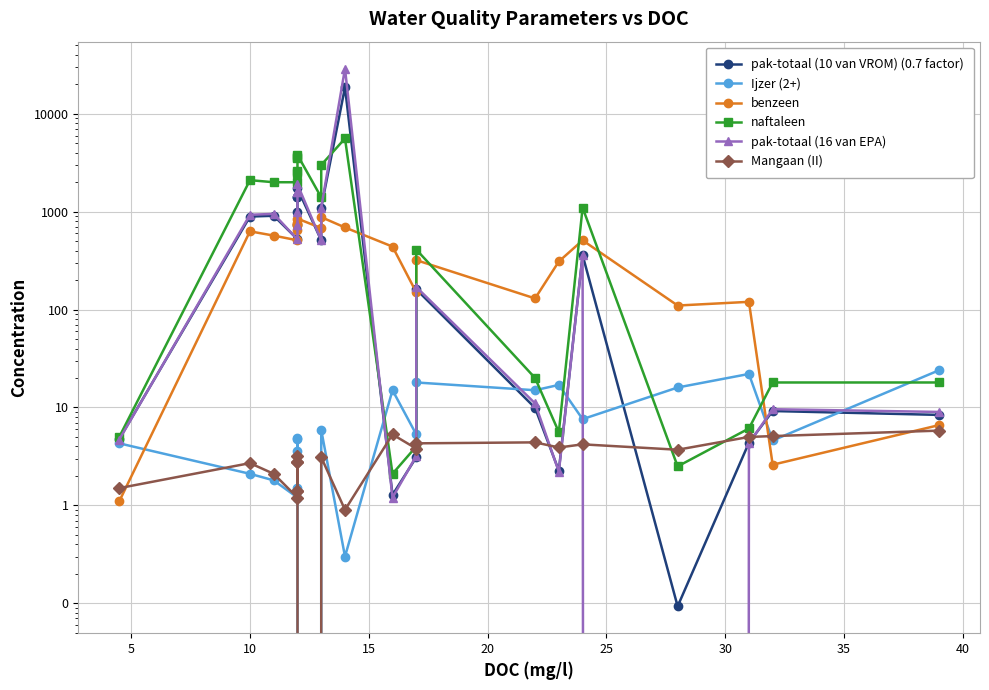

Between 20 and 40, which is larger?

40